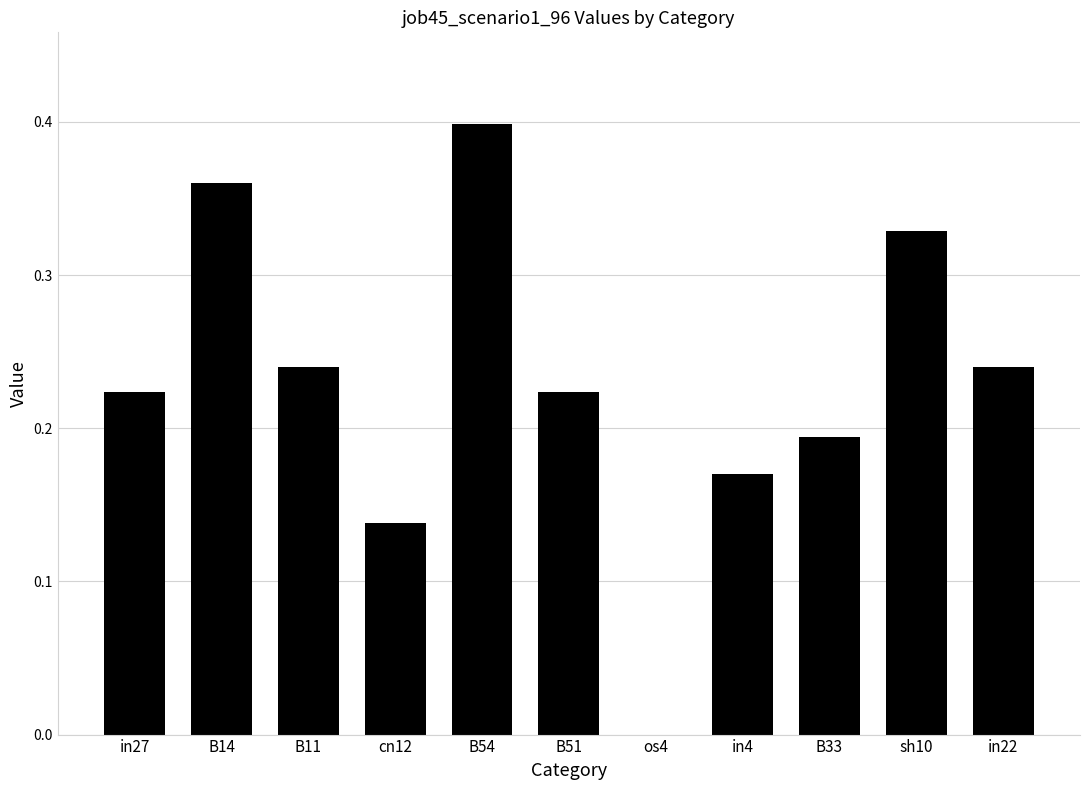

The chart shows a value of 0.2 at B14. True or false?

False